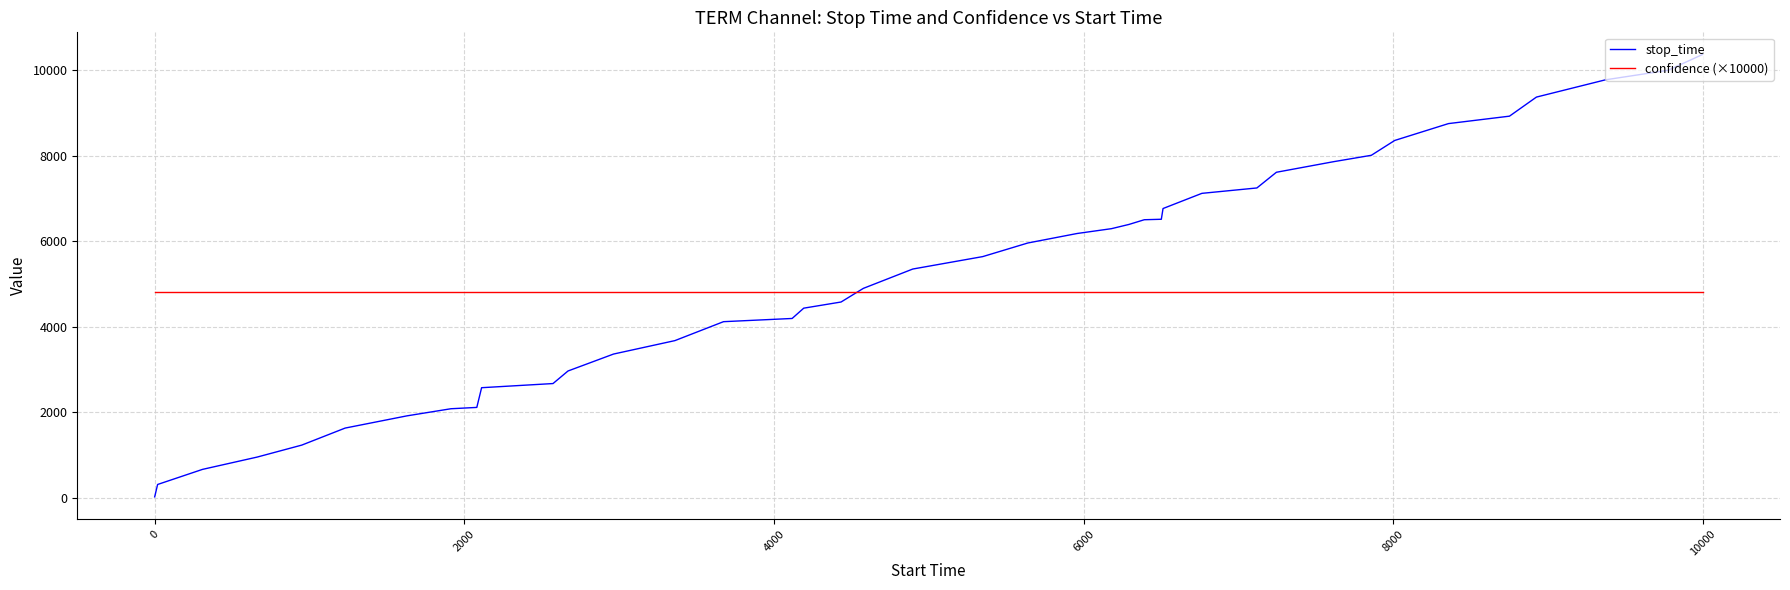

List the series in order of their peak value, highest first.

stop_time, confidence (×10000)